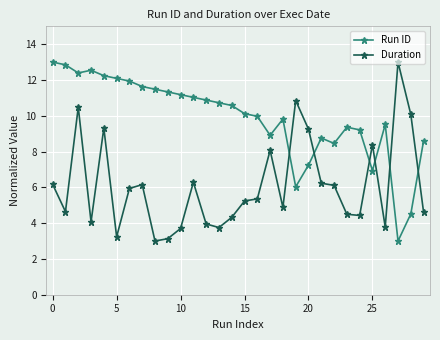

What is the difference between the second highest and second lowest values in the Run ID series?

8.3